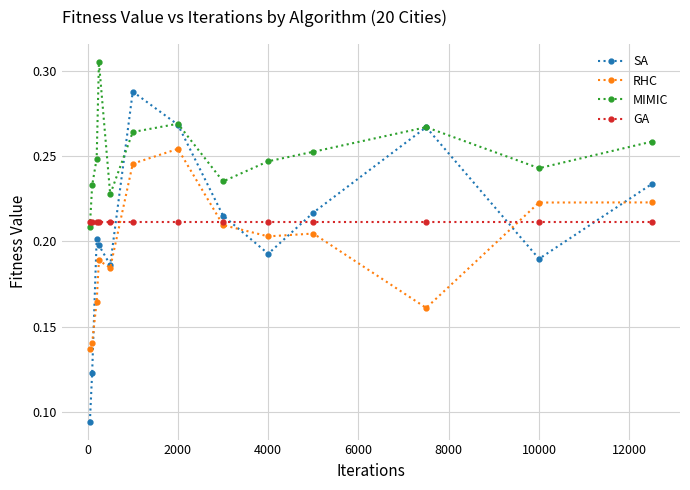

True or false: SA and GA intersect in this chart.

True